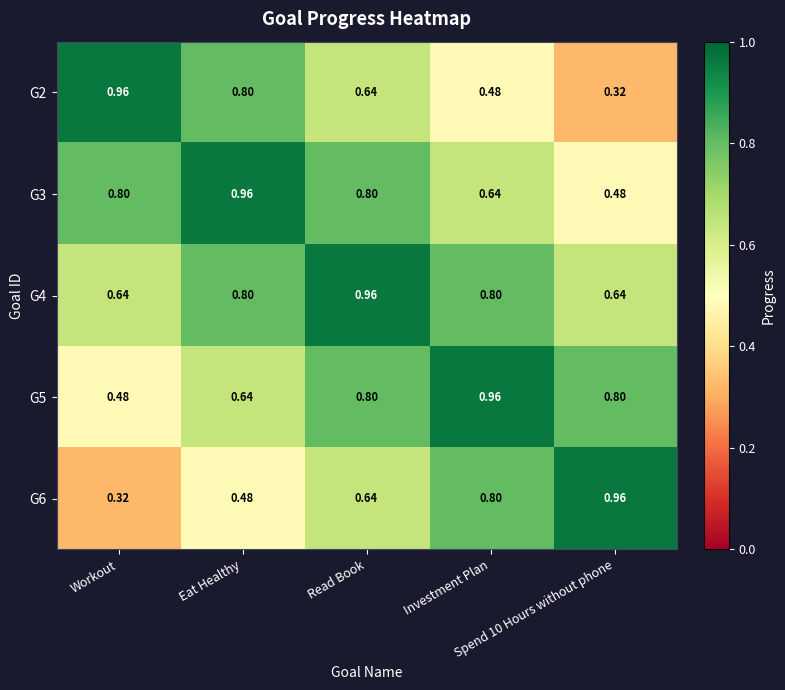

Reading right to left, transcribe all the data shown in this chart.

G2: Spend 10 Hours without phone=0.3	Investment Plan=0.5	Read Book=0.6	Eat Healthy=0.8	Workout=1.0
G3: Spend 10 Hours without phone=0.5	Investment Plan=0.6	Read Book=0.8	Eat Healthy=1.0	Workout=0.8
G4: Spend 10 Hours without phone=0.6	Investment Plan=0.8	Read Book=1.0	Eat Healthy=0.8	Workout=0.6
G5: Spend 10 Hours without phone=0.8	Investment Plan=1.0	Read Book=0.8	Eat Healthy=0.6	Workout=0.5
G6: Spend 10 Hours without phone=1.0	Investment Plan=0.8	Read Book=0.6	Eat Healthy=0.5	Workout=0.3